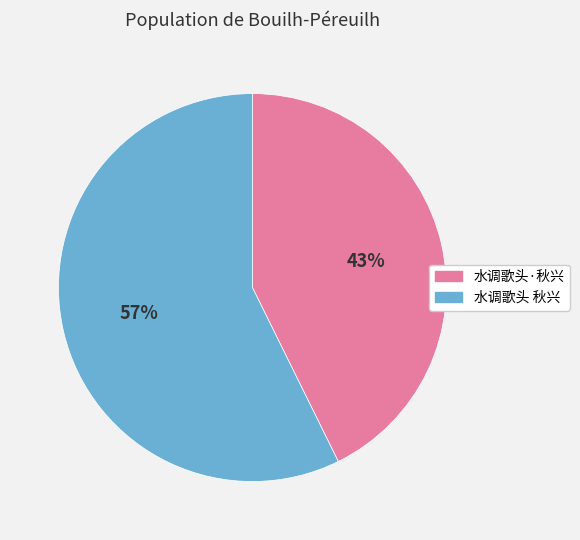

The 水调歌头 秋兴 slice represents 47% of the pie. True or false?

False